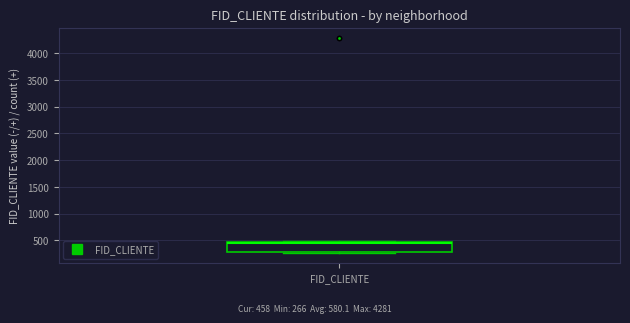

Transcribe this box plot: give where the median line is, the range the box spans, and where the two whiskers end, as read against the y-axis. The values are not printed on the chart, so give them approximately, as read against the axis.

median 450 (drawn on the box's upper edge), box 300 to 450, whiskers 250 to 500